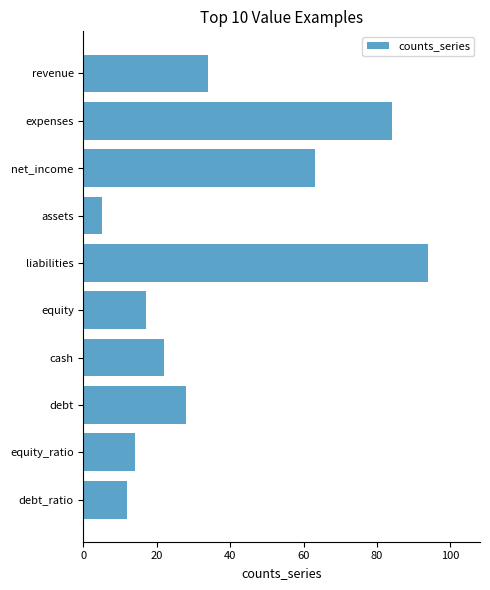

What is the difference between the maximum and minimum values?

89